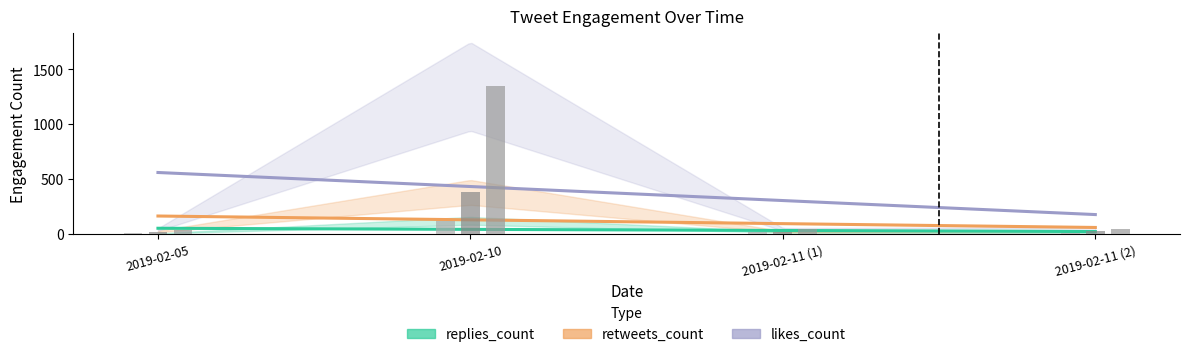

List the series in order of their peak value, lowest first.

replies_count, retweets_count, likes_count